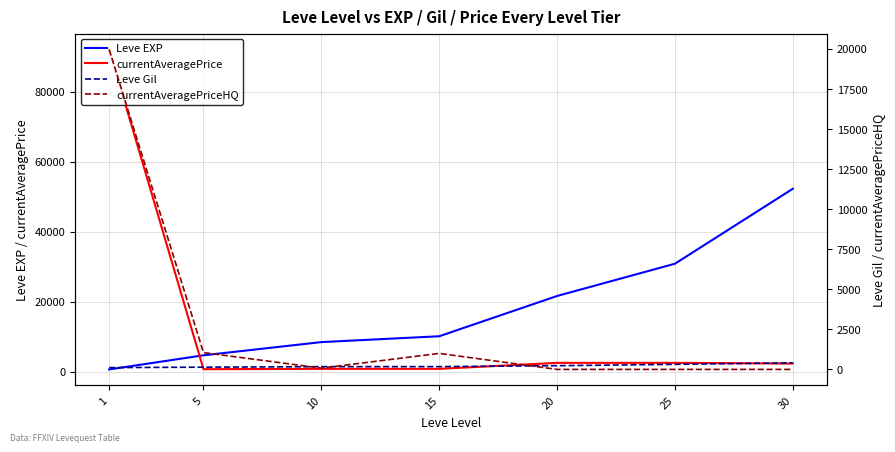

How many lines are shown in the chart?

4